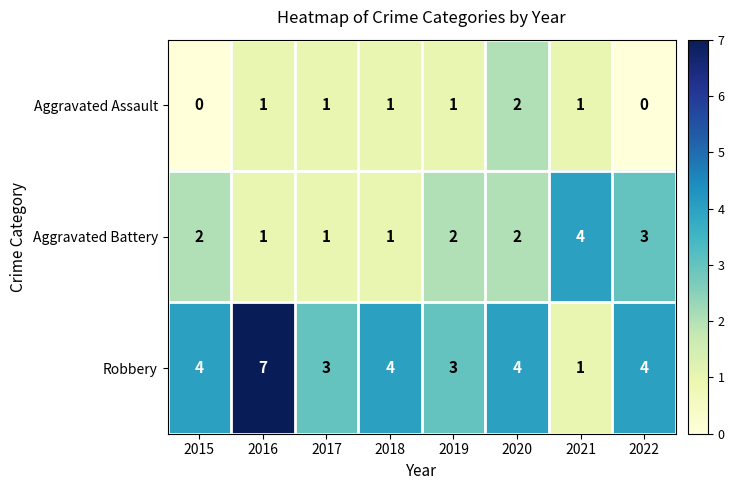

Rank the series by their average value, from lowest to highest.

Aggravated Assault, Aggravated Battery, Robbery